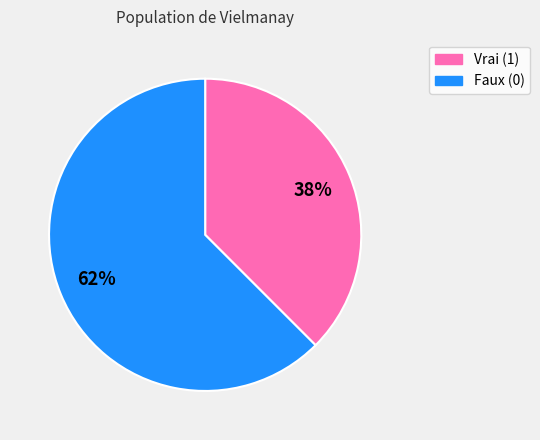

Does any single category account for the majority?

Yes